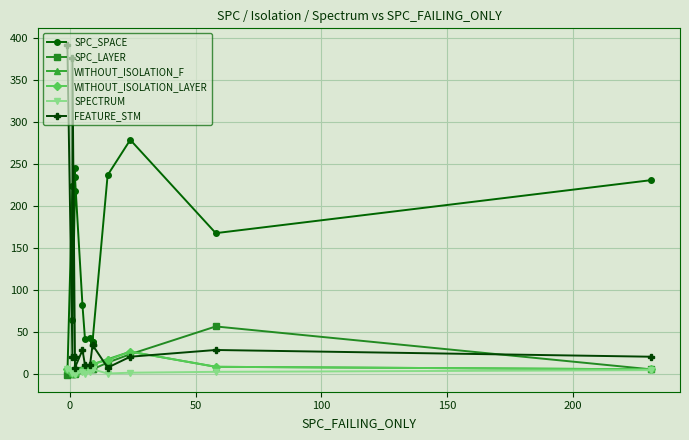

What is the greatest value displayed?

392